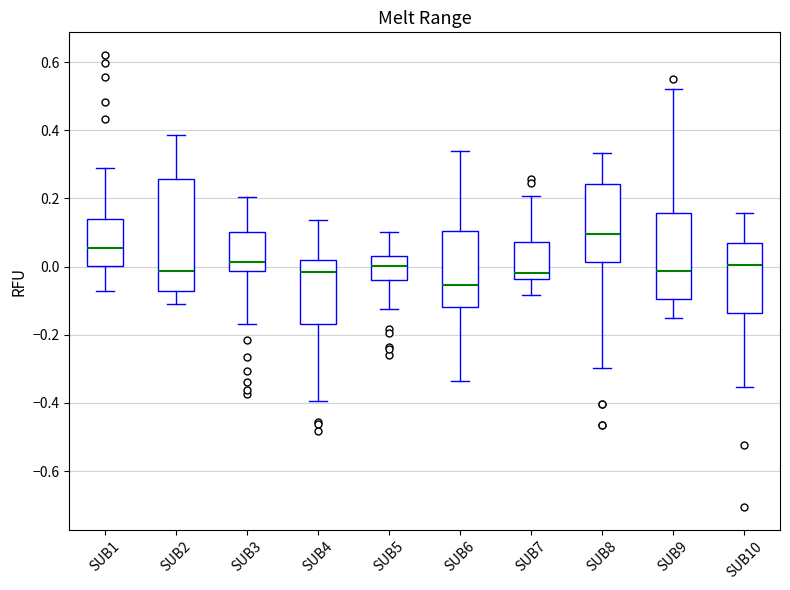

Reading left to right, transcribe this box plot: for each box, give where its median line is, the range the box spans, and where its two whiskers end, as read against the y-axis. The values are not printed on the chart, so give them approximately, as read against the axis.

SUB1: median 0.06, box 0.00 to 0.14, whiskers -0.08 to 0.28
SUB2: median -0.02, box -0.08 to 0.26, whiskers -0.12 to 0.38
SUB3: median 0.02, box -0.02 to 0.10, whiskers -0.16 to 0.20
SUB4: median -0.02, box -0.16 to 0.02, whiskers -0.40 to 0.14
SUB5: median 0.00, box -0.04 to 0.04, whiskers -0.12 to 0.10
SUB6: median -0.06, box -0.12 to 0.10, whiskers -0.34 to 0.34
SUB7: median -0.02, box -0.04 to 0.08, whiskers -0.08 to 0.20
SUB8: median 0.10, box 0.02 to 0.24, whiskers -0.30 to 0.34
SUB9: median -0.02, box -0.10 to 0.16, whiskers -0.16 to 0.52
SUB10: median 0.00, box -0.14 to 0.06, whiskers -0.36 to 0.16